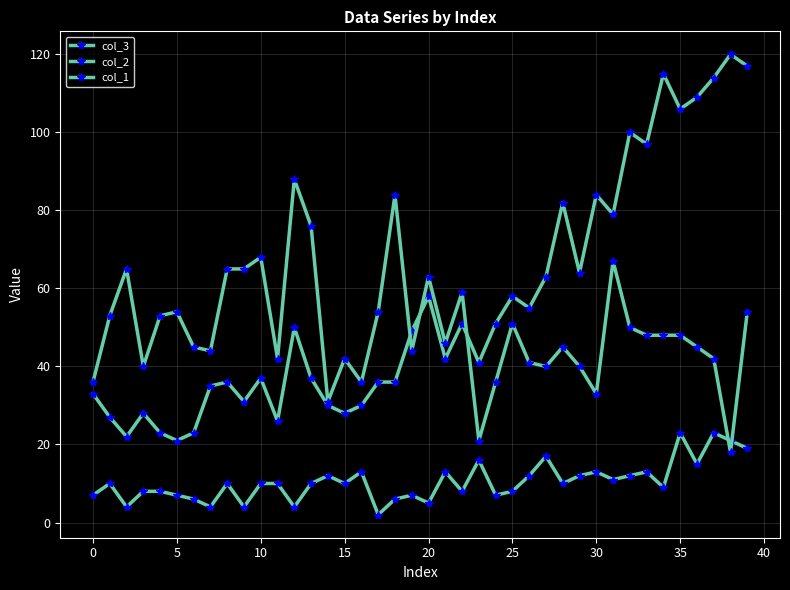

Between which two adjacent categories do col_3 and col_1 first intersect?

18 and 19